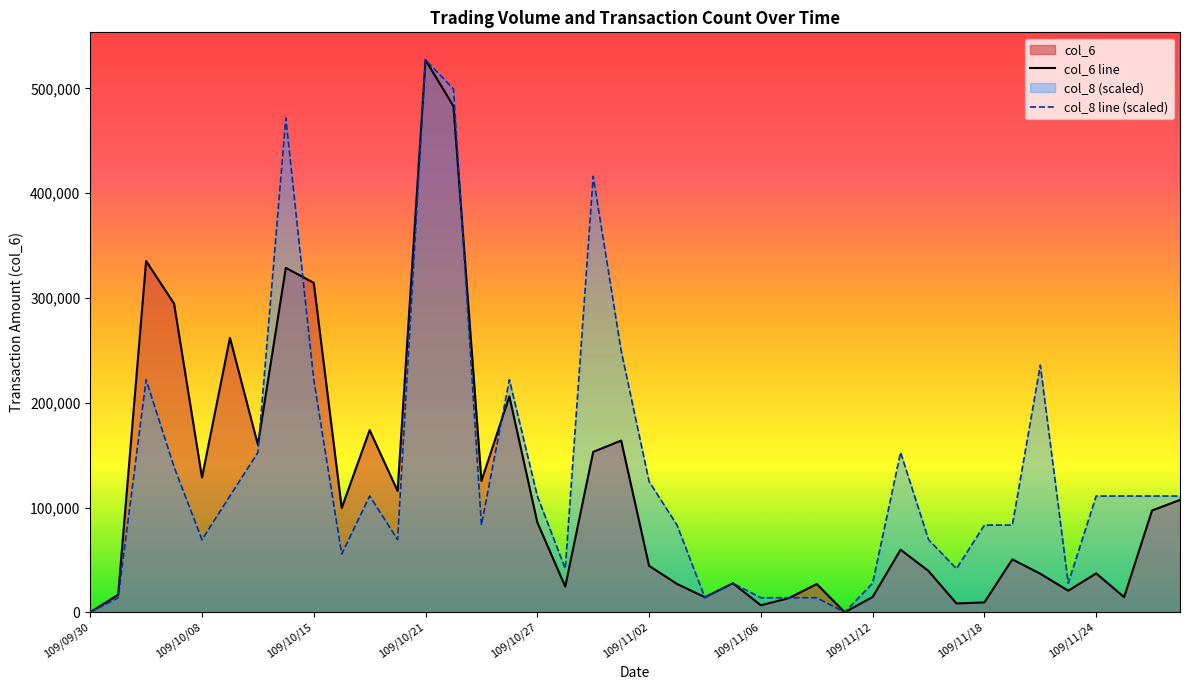

How many times do col_6 line and col_8 line (scaled) cross each other?

7